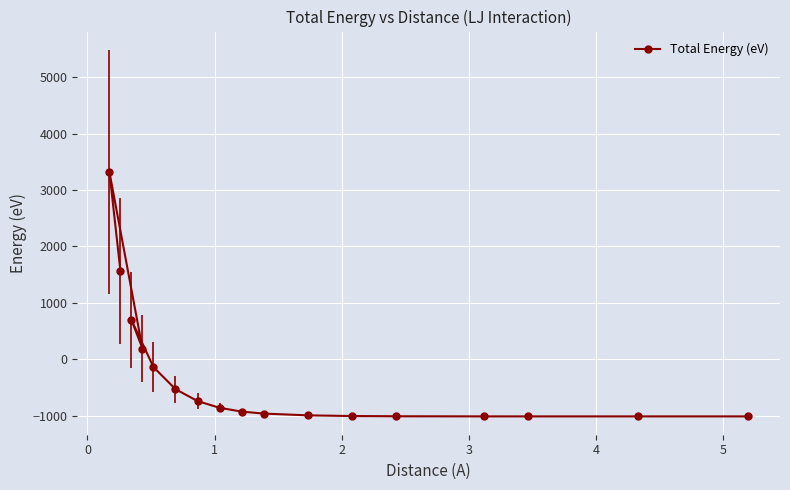

What is the average value?

-319.9